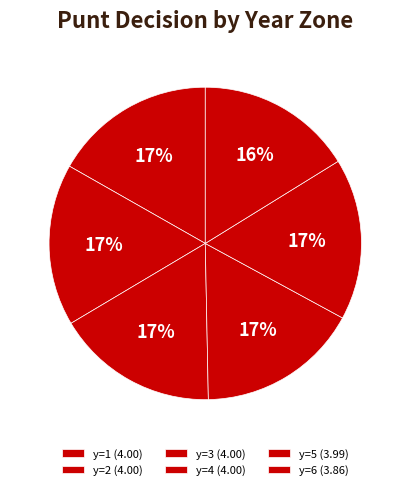

Count the number of slices in the pie.

6